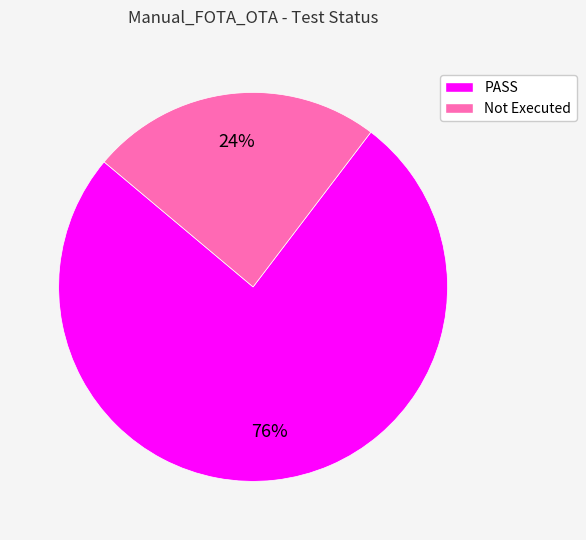

Which category has the smallest portion of the pie?

Not Executed